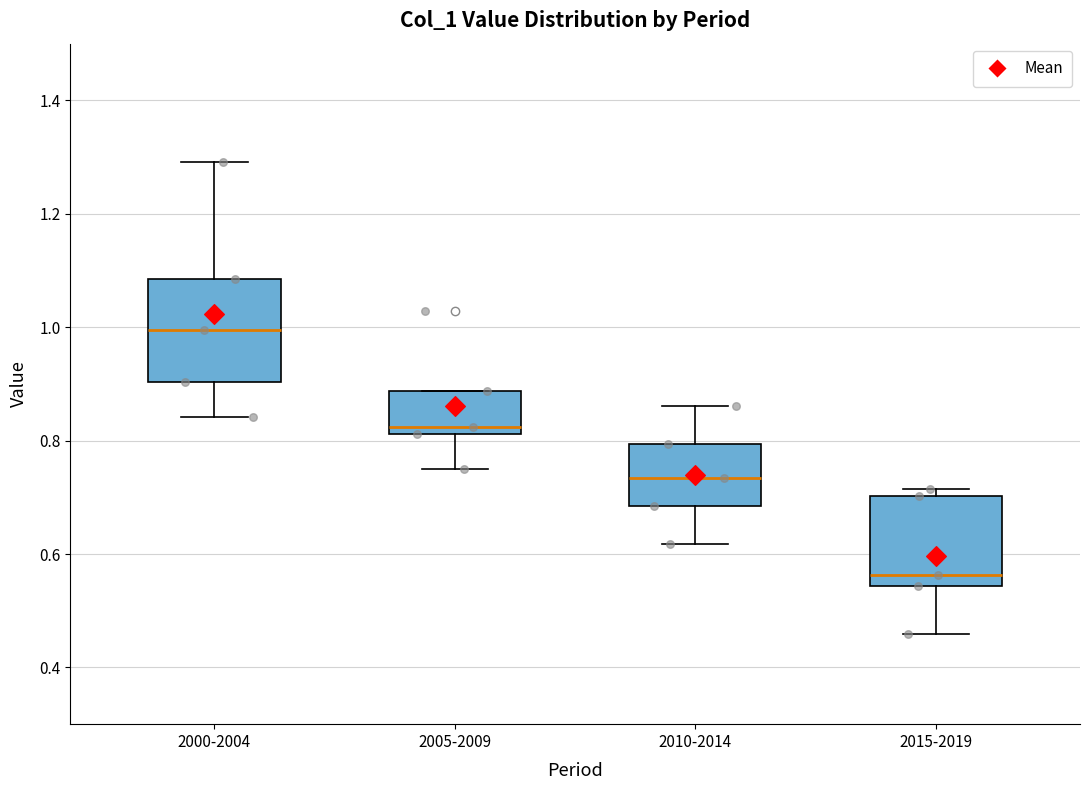

Where is the lower edge of the box for 2005-2009 on the y-axis? The values are not printed on the chart, so give them approximately, as read against the axis.

0.82